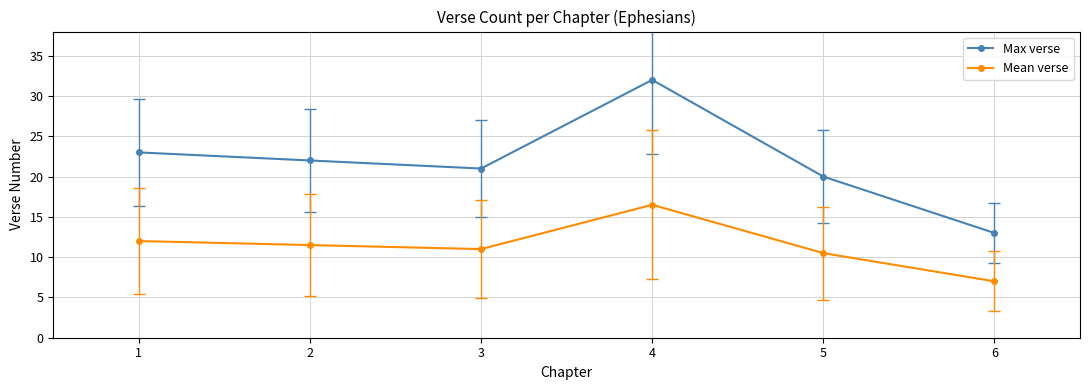

List the series in order of their overall mean, lowest first.

Mean verse, Max verse